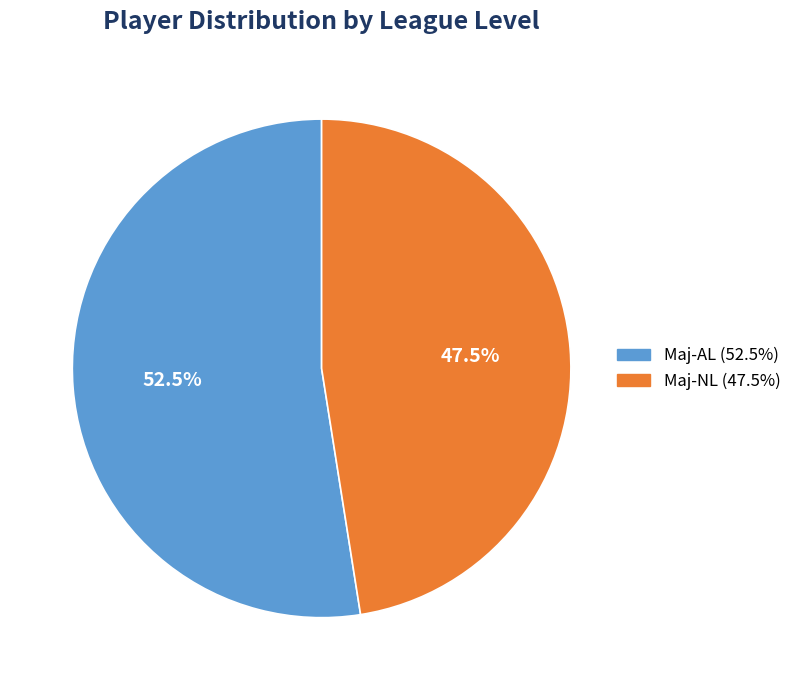

What is the largest slice in the pie chart?

Maj-AL